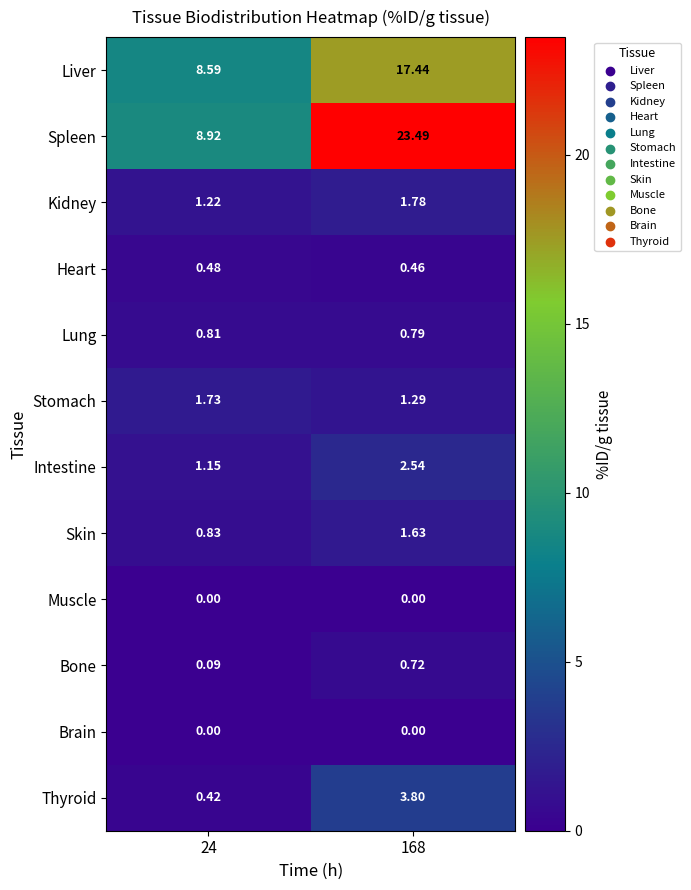

Which series has the widest spread of values?

Spleen